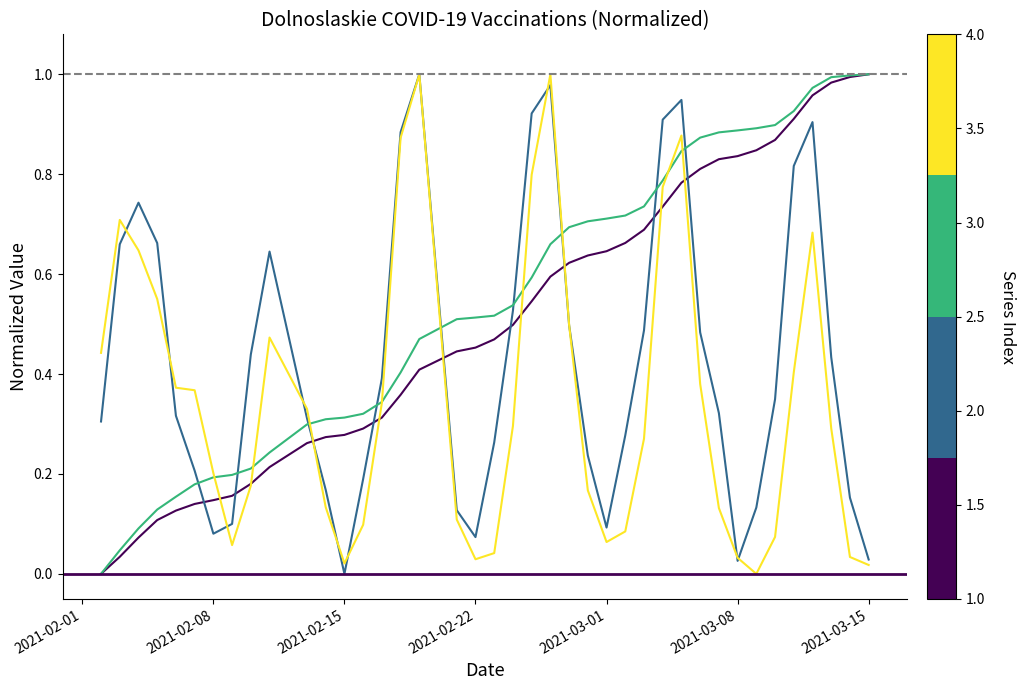

Does the chart display data point markers on the line(s)?

No